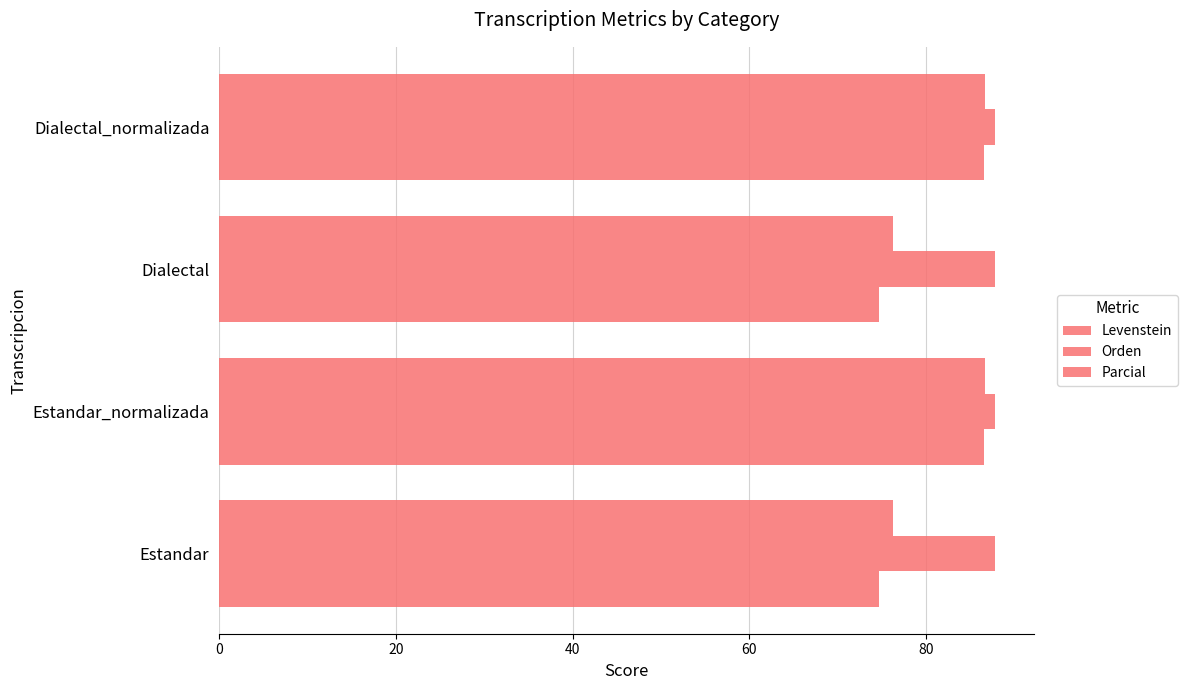

What is the minimum value for Levenstein?

74.7